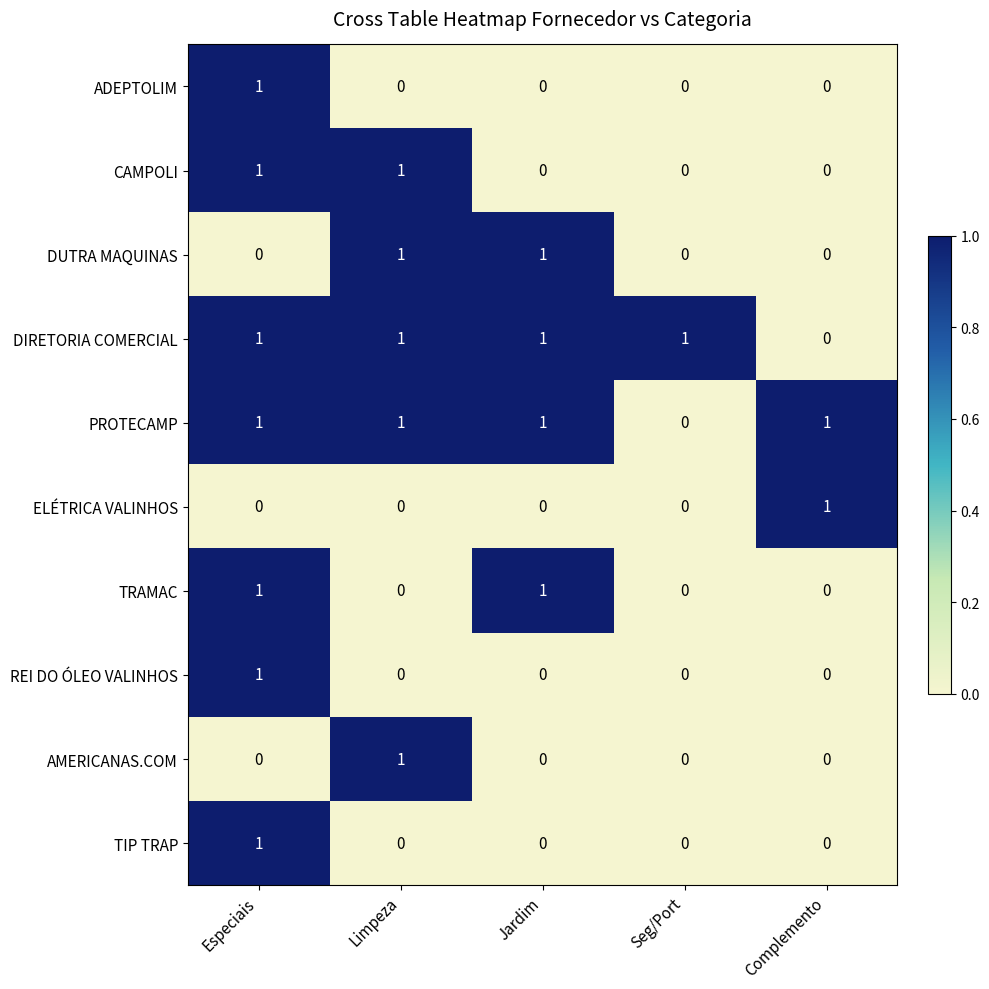

At which label does ELÉTRICA VALINHOS reach its peak?

Complemento